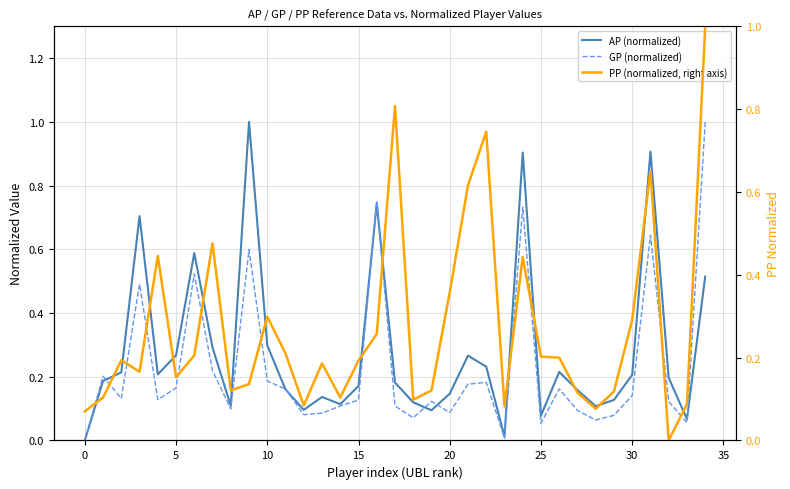

List the series in order of their peak value, highest first.

AP (normalized), GP (normalized), PP (normalized, right axis)